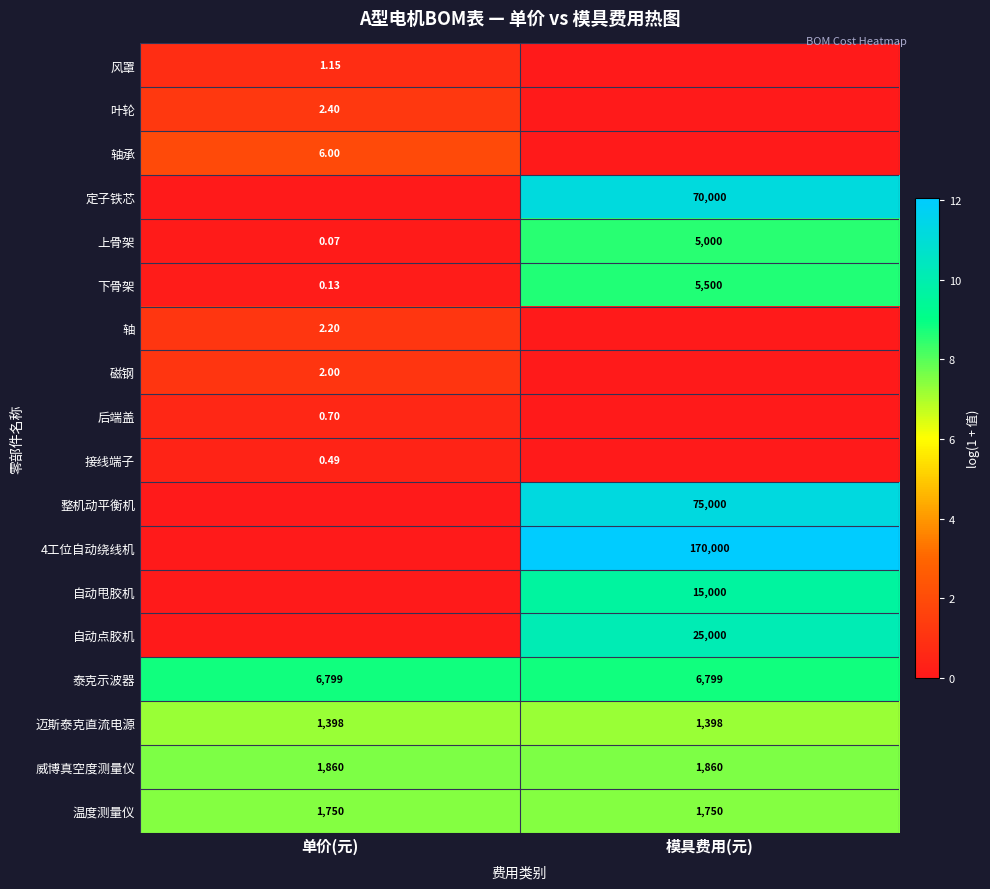

Is the value of 4工位自动绕线机 at 模具费用(元) greater than the value of 后端盖 at 单价(元)?

Yes